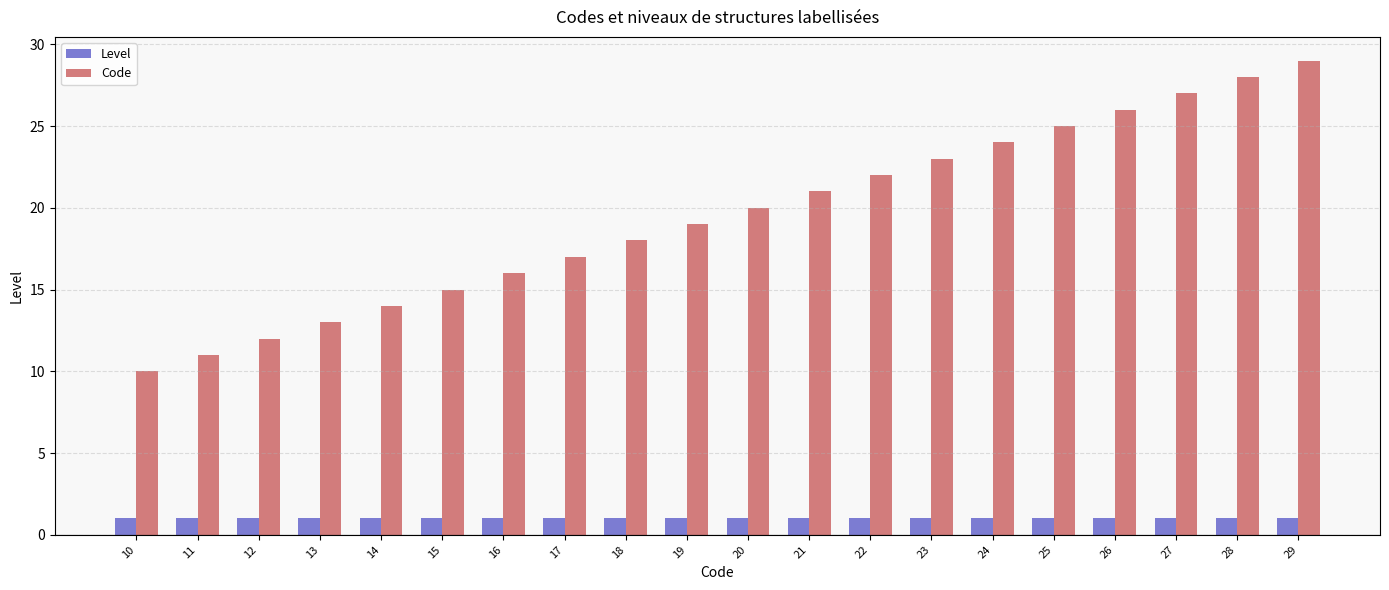

What is the sum of all Code values?

390